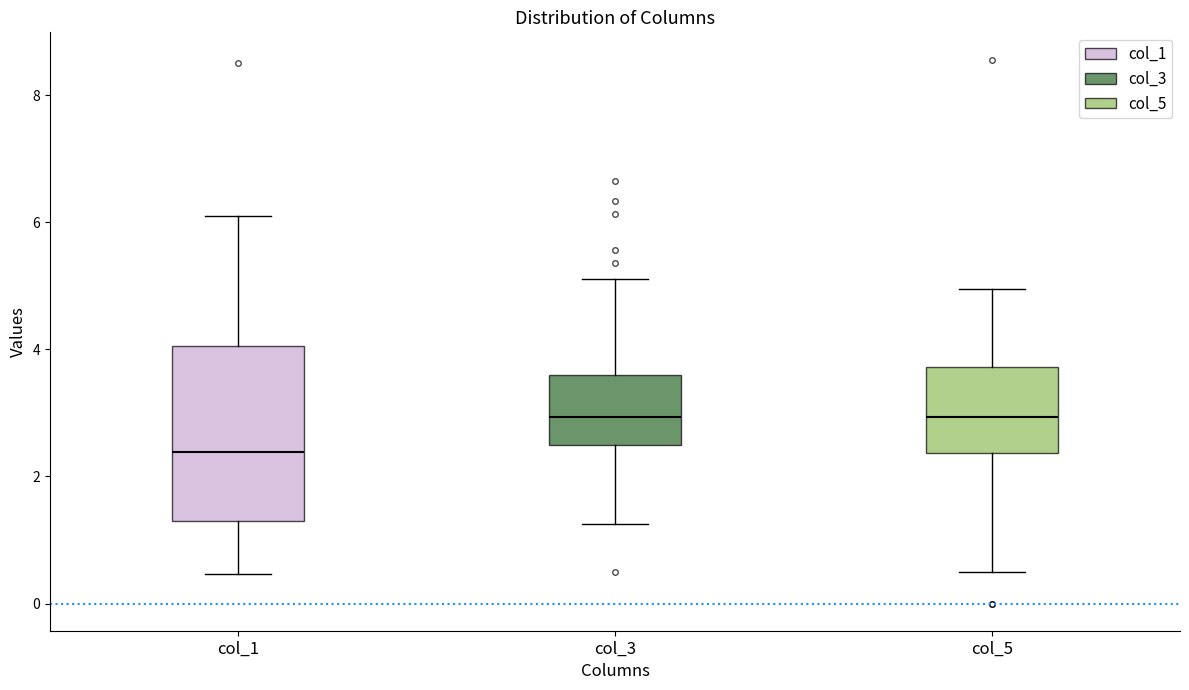

Reading left to right, transcribe this box plot: for each box, give where its median line is, the range the box spans, and where its two whiskers end, as read against the y-axis. The values are not printed on the chart, so give them approximately, as read against the axis.

col_1: median 2.4, box 1.4 to 4.0, whiskers 0.4 to 6.2
col_3: median 3.0, box 2.4 to 3.6, whiskers 1.2 to 5.2
col_5: median 3.0, box 2.4 to 3.8, whiskers 0.6 to 5.0